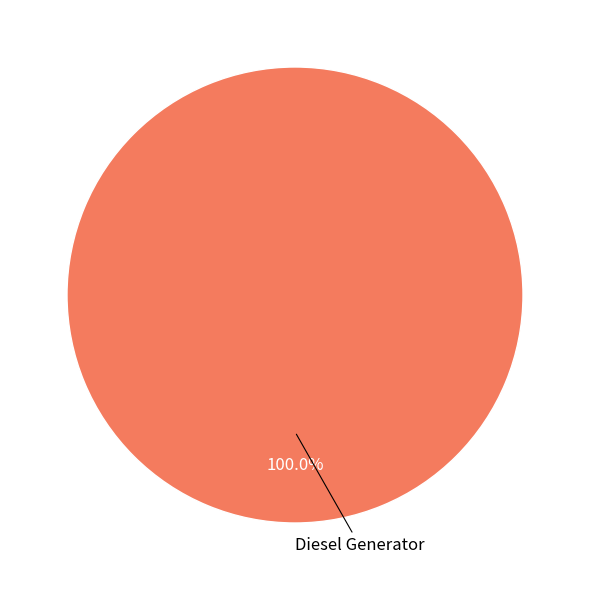

How many slices are in this pie chart?

1